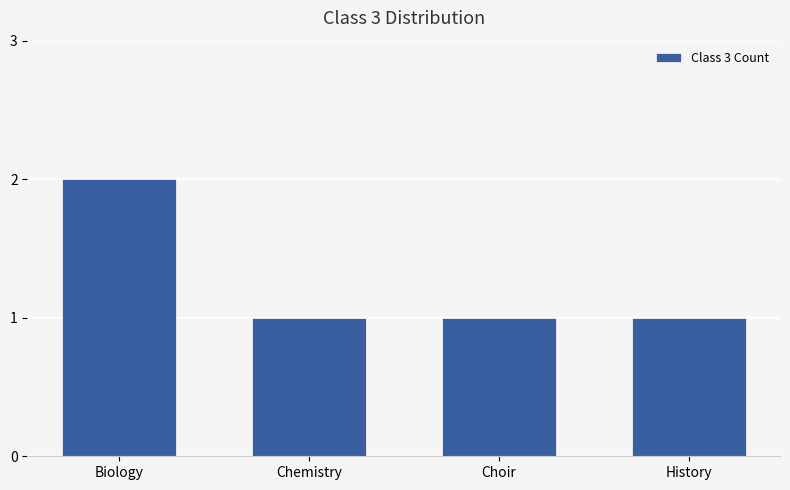

Is it true that the value at History is 1?

True